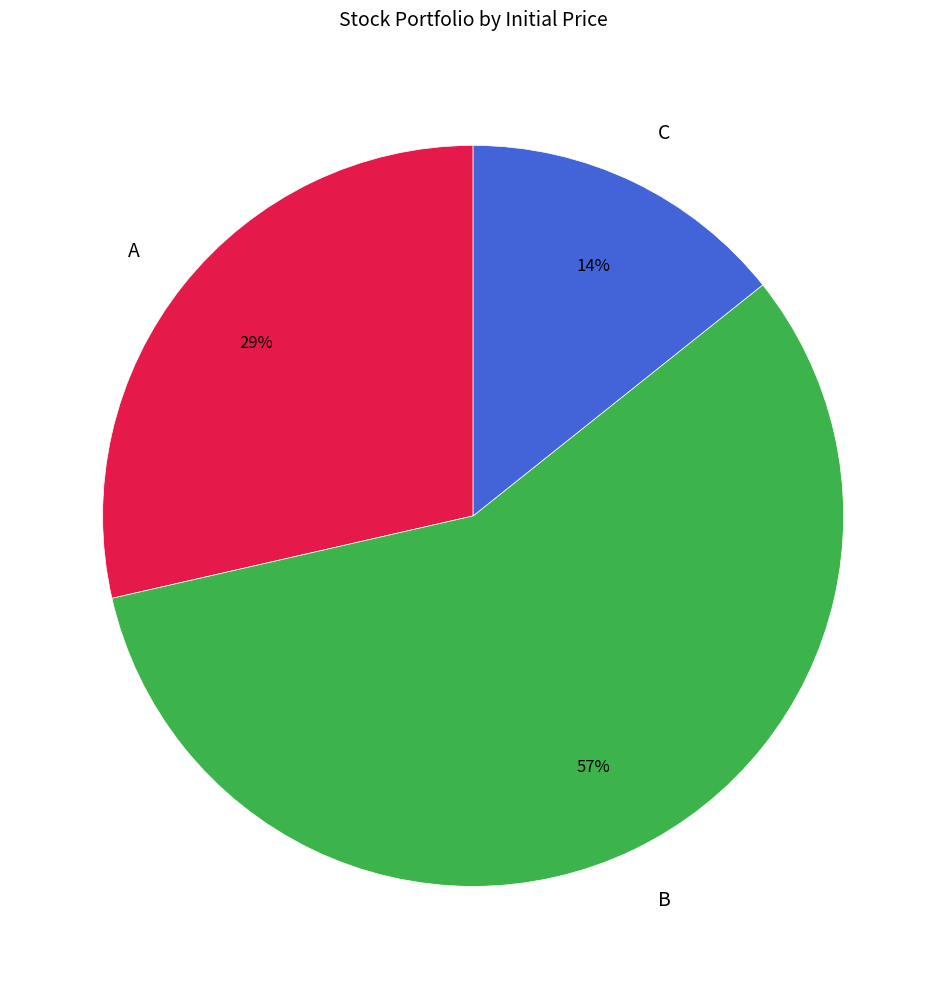

What is the largest slice in the pie chart?

B